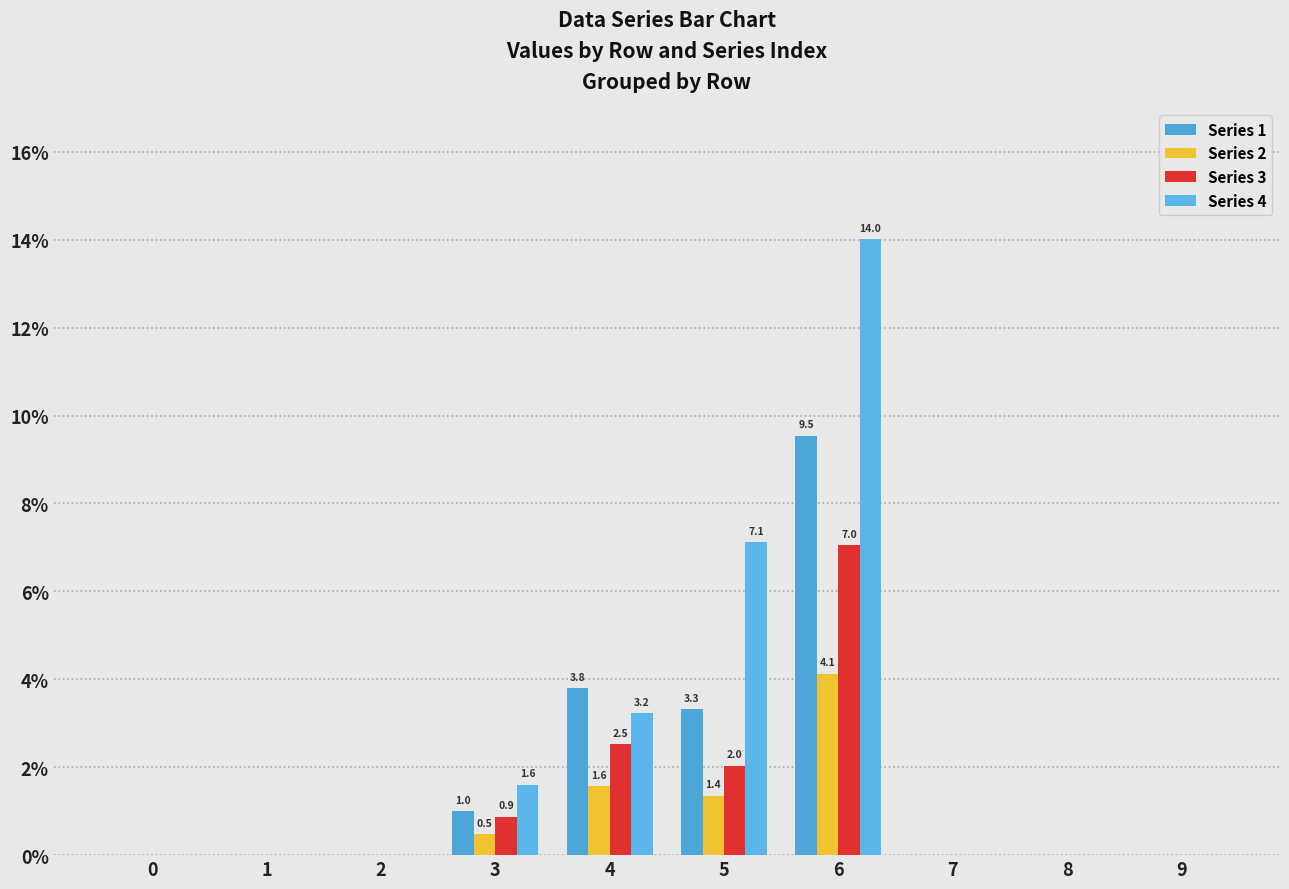

True or false: Series 4 has a value of 0.0 at 8.

True